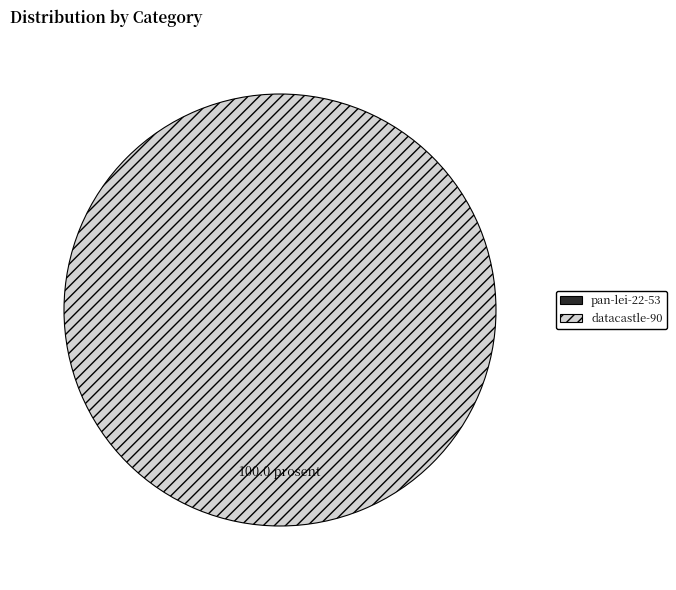

Is the sum of datacastle-90 and pan-lei-22-53 greater than half?

Yes